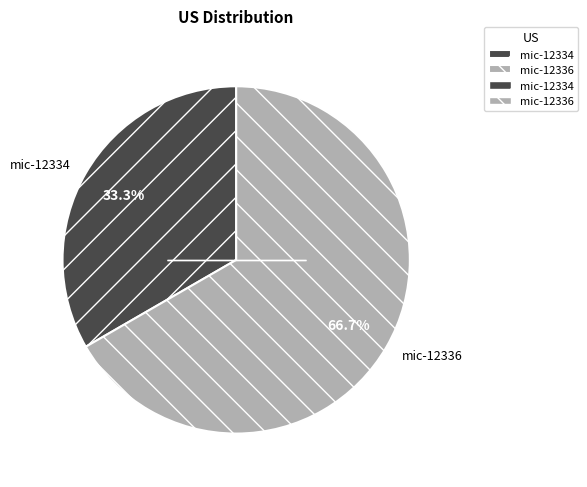

Is the sum of mic-12336 and mic-12334 greater than half?

Yes